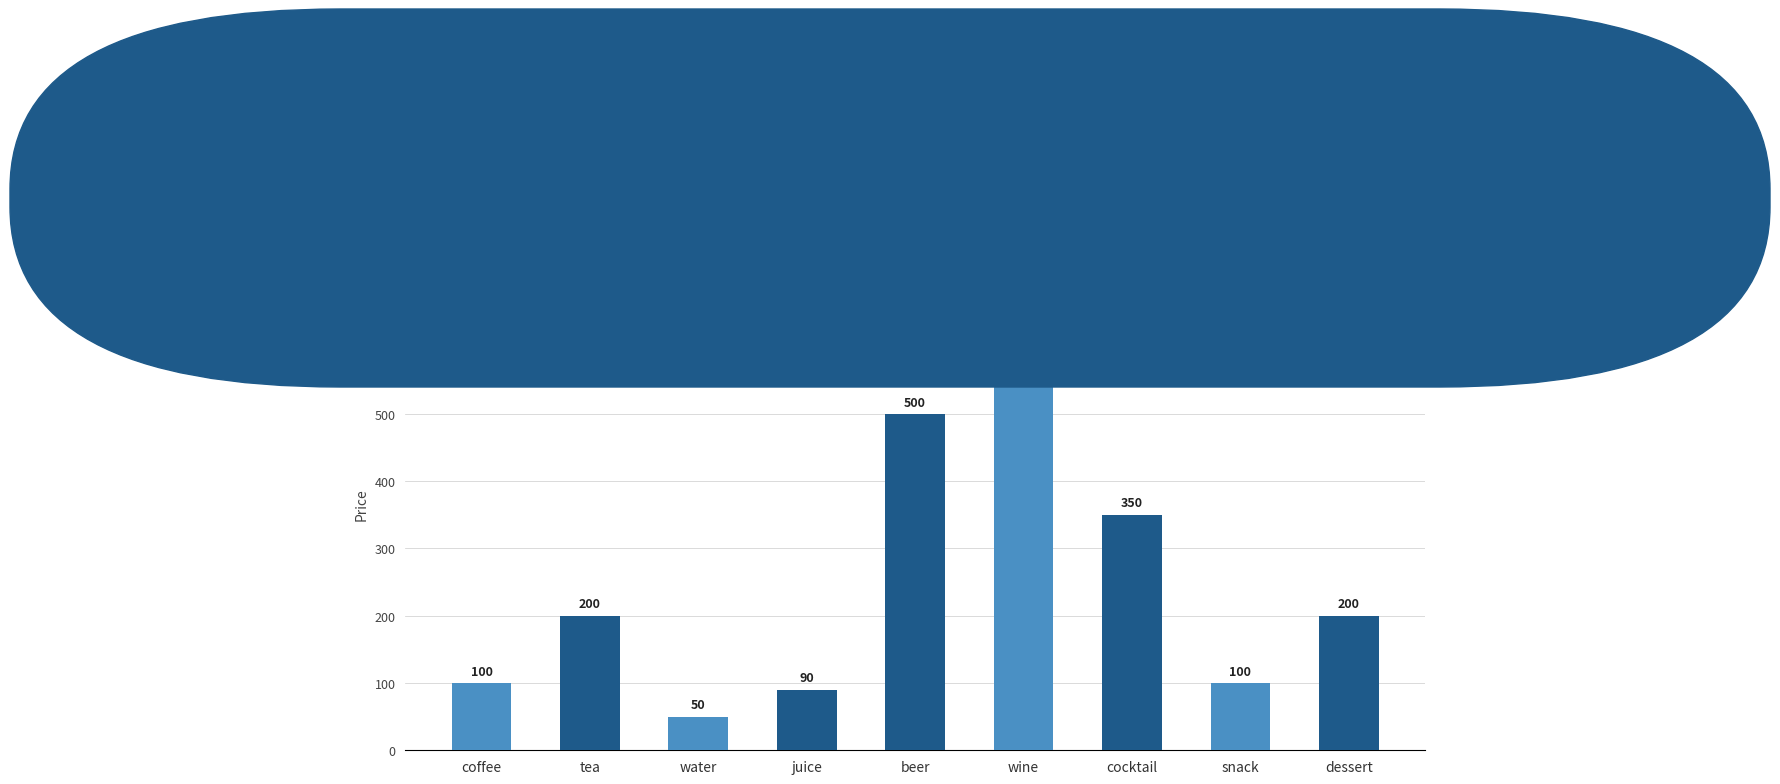

Where is the data nearest to the value 325?

cocktail